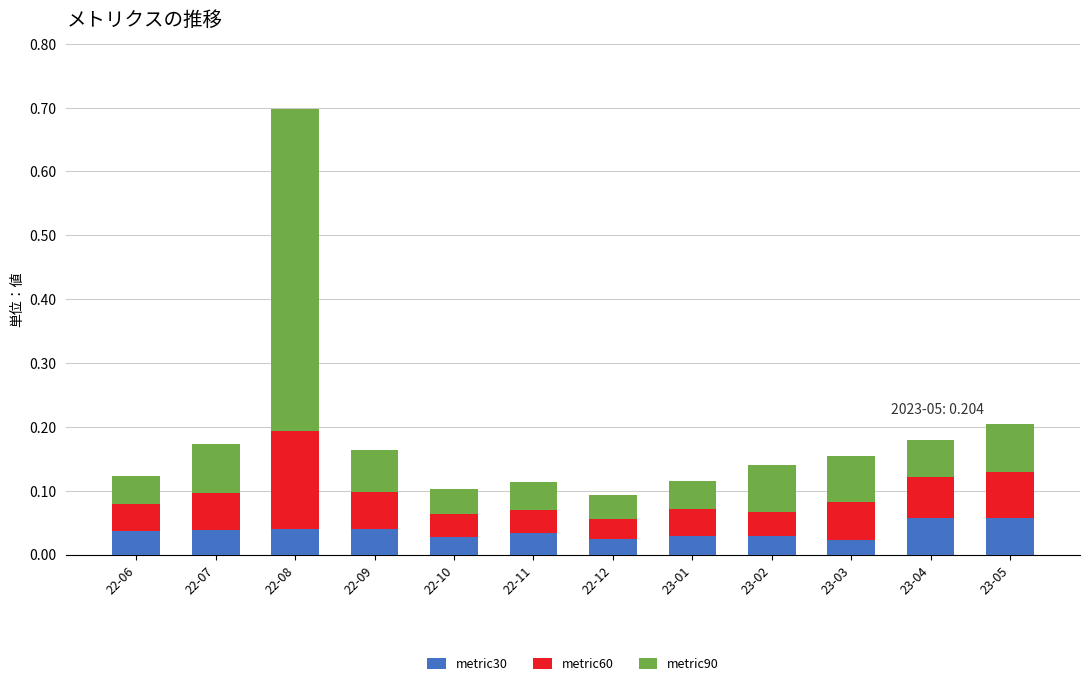

At which category is the sum across all series the highest?

22-08